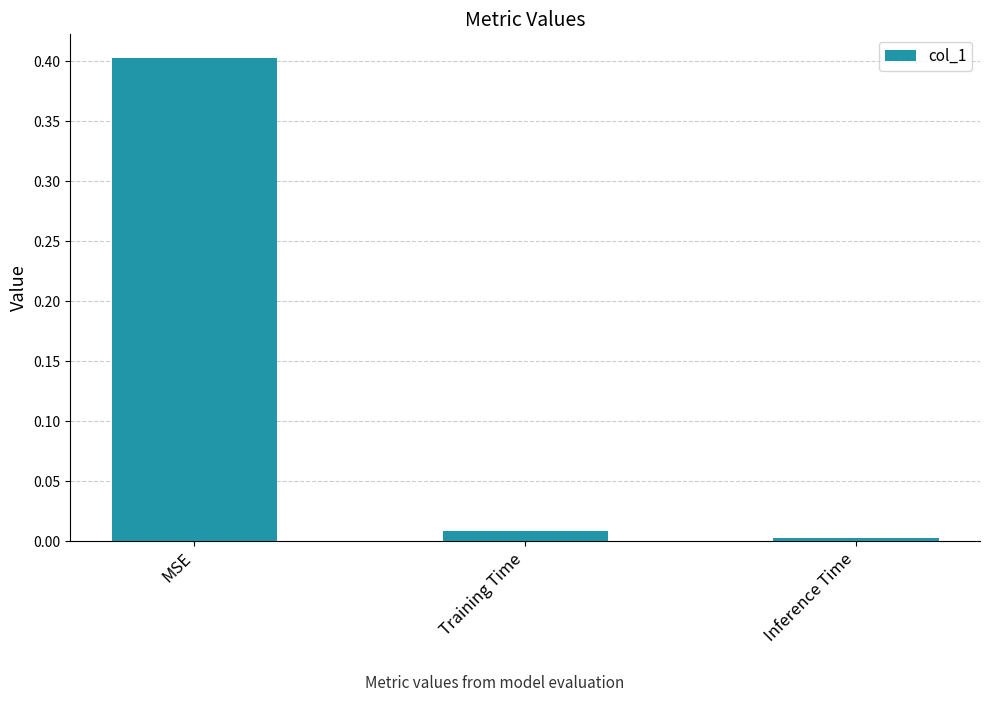

Which category has the highest value across all series?

MSE